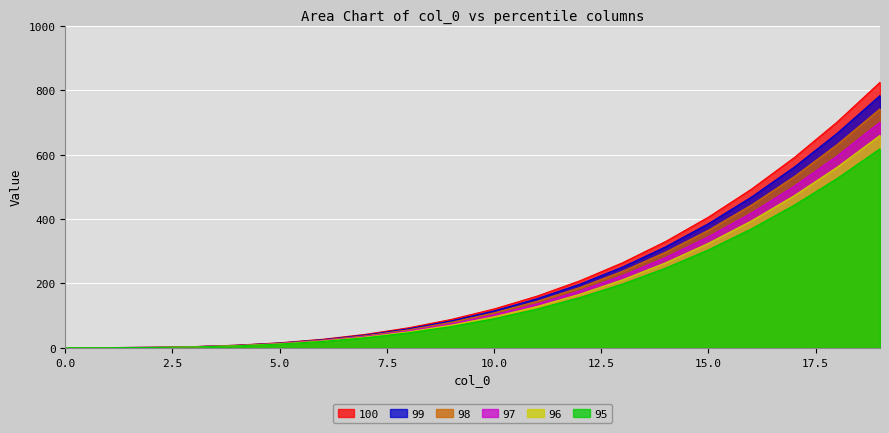

Reading left to right, what are all the values shown in this chart?

100: 1.0	1.1	2.0	4.2	8.7	16.0	26.9	42.2	62.4	88.5	121.0	160.7	208.4	264.6	330.3	406.0	492.5	590.6	700.8	824.1
99: 0.9	1.1	1.9	4.0	8.2	15.2	25.6	40.1	59.3	84.1	114.9	152.7	197.9	251.4	313.8	385.7	467.9	561.0	665.8	782.9
98: 0.9	1.0	1.8	3.8	7.8	14.4	24.2	37.9	56.2	79.6	108.9	144.6	187.5	238.2	297.3	365.4	443.3	531.5	630.8	741.7
97: 0.8	1.0	1.7	3.6	7.4	13.6	22.9	35.8	53.1	75.2	102.8	136.6	177.1	224.9	280.7	345.1	418.6	502.0	595.7	700.5
96: 0.8	0.9	1.6	3.4	6.9	12.8	21.5	33.7	50.0	70.8	96.8	128.6	166.7	211.7	264.2	324.8	394.0	472.4	560.7	659.3
95: 0.8	0.8	1.5	3.2	6.5	12.0	20.2	31.6	46.8	66.4	90.7	120.5	156.3	198.5	247.7	304.5	369.4	442.9	525.6	618.1